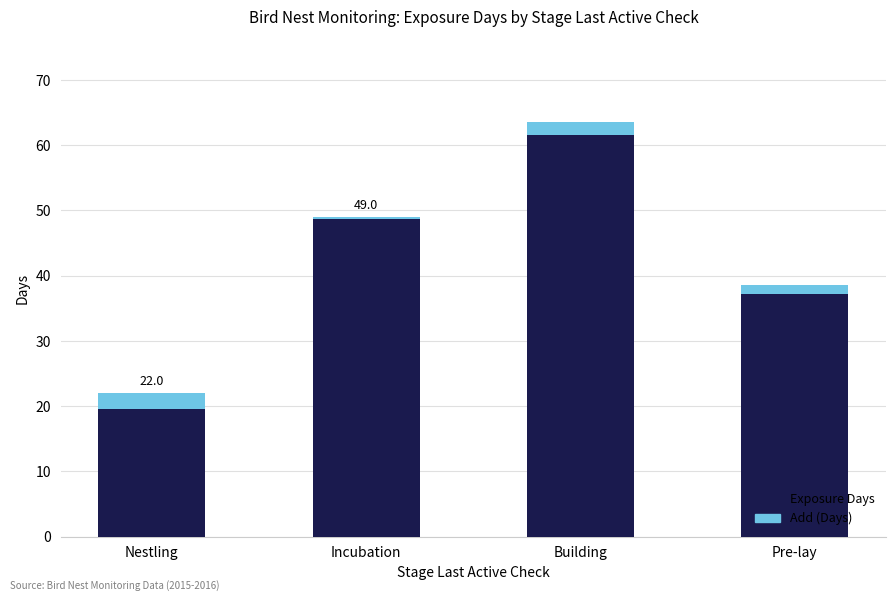

True or false: Exposure Days has a value of 19.5 at Nestling.

True